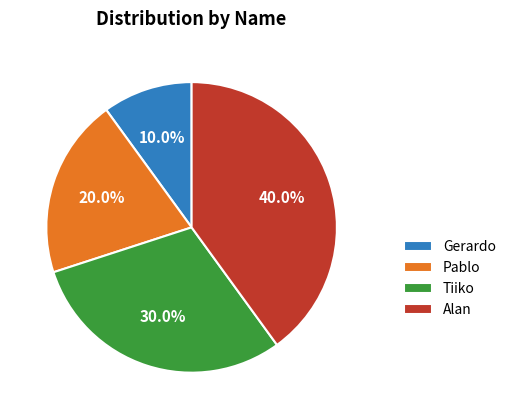

Count the number of slices in the pie.

4